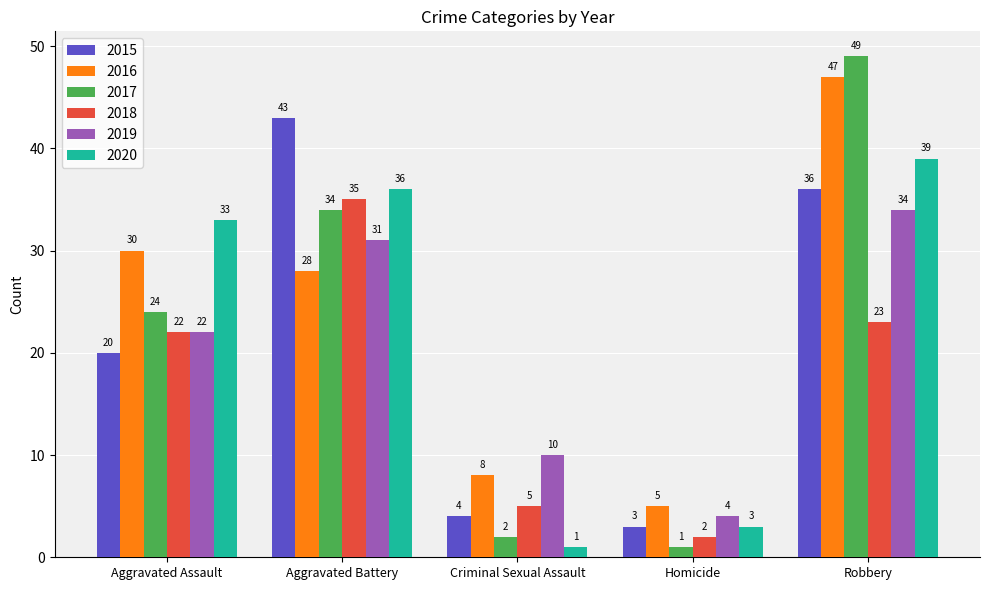

At which label does 2019 reach its minimum?

Homicide